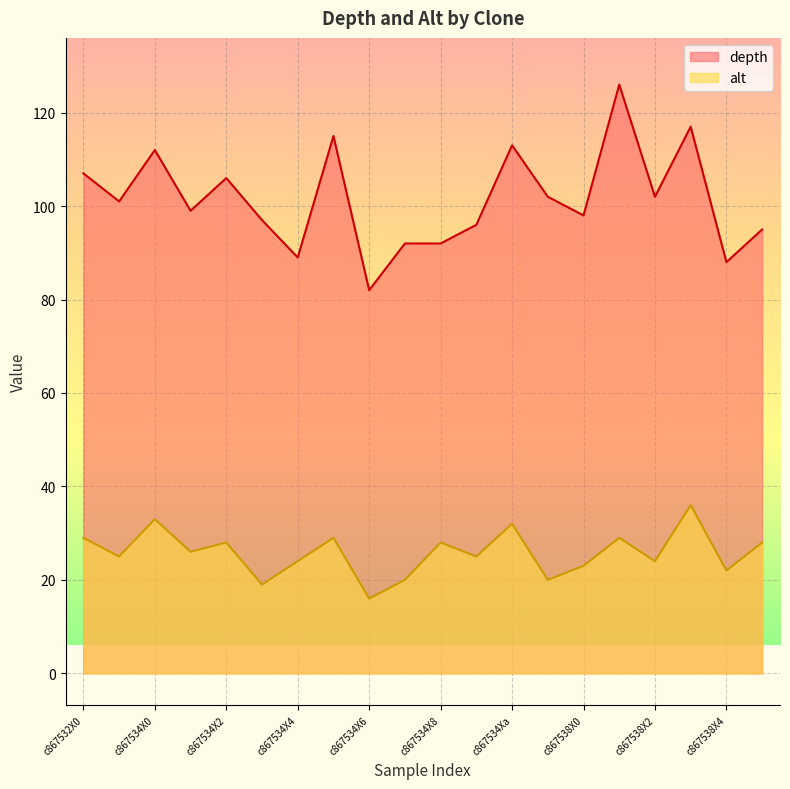

Reading left to right, what are all the values shown in this chart?

depth: 107	101	112	99	106	97	89	115	82	92	92	96	113	102	98	126	102	117	88	95
alt: 29	25	33	26	28	19	24	29	16	20	28	25	32	20	23	29	24	36	22	28